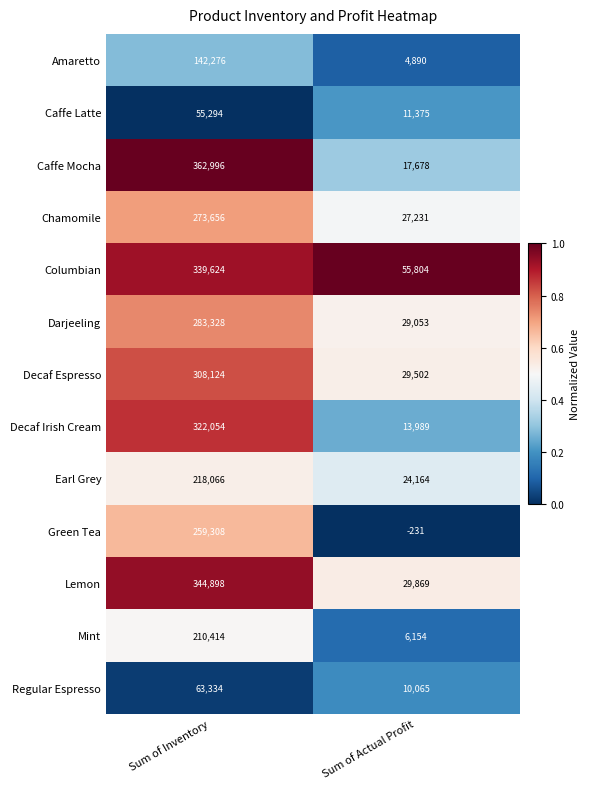

What is the sum of the Chamomile values at Sum of Actual Profit and Sum of Inventory?

300887